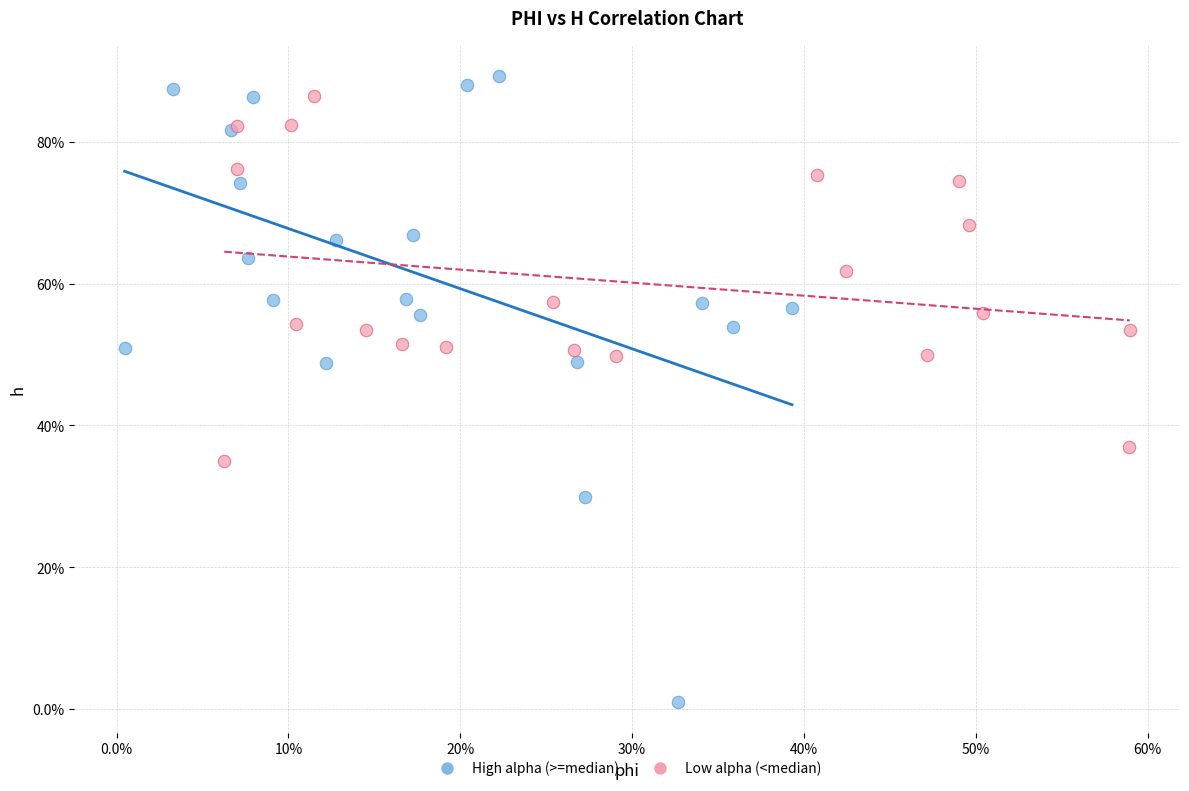

Which series contains the lowest Y value?

High alpha (>=median)